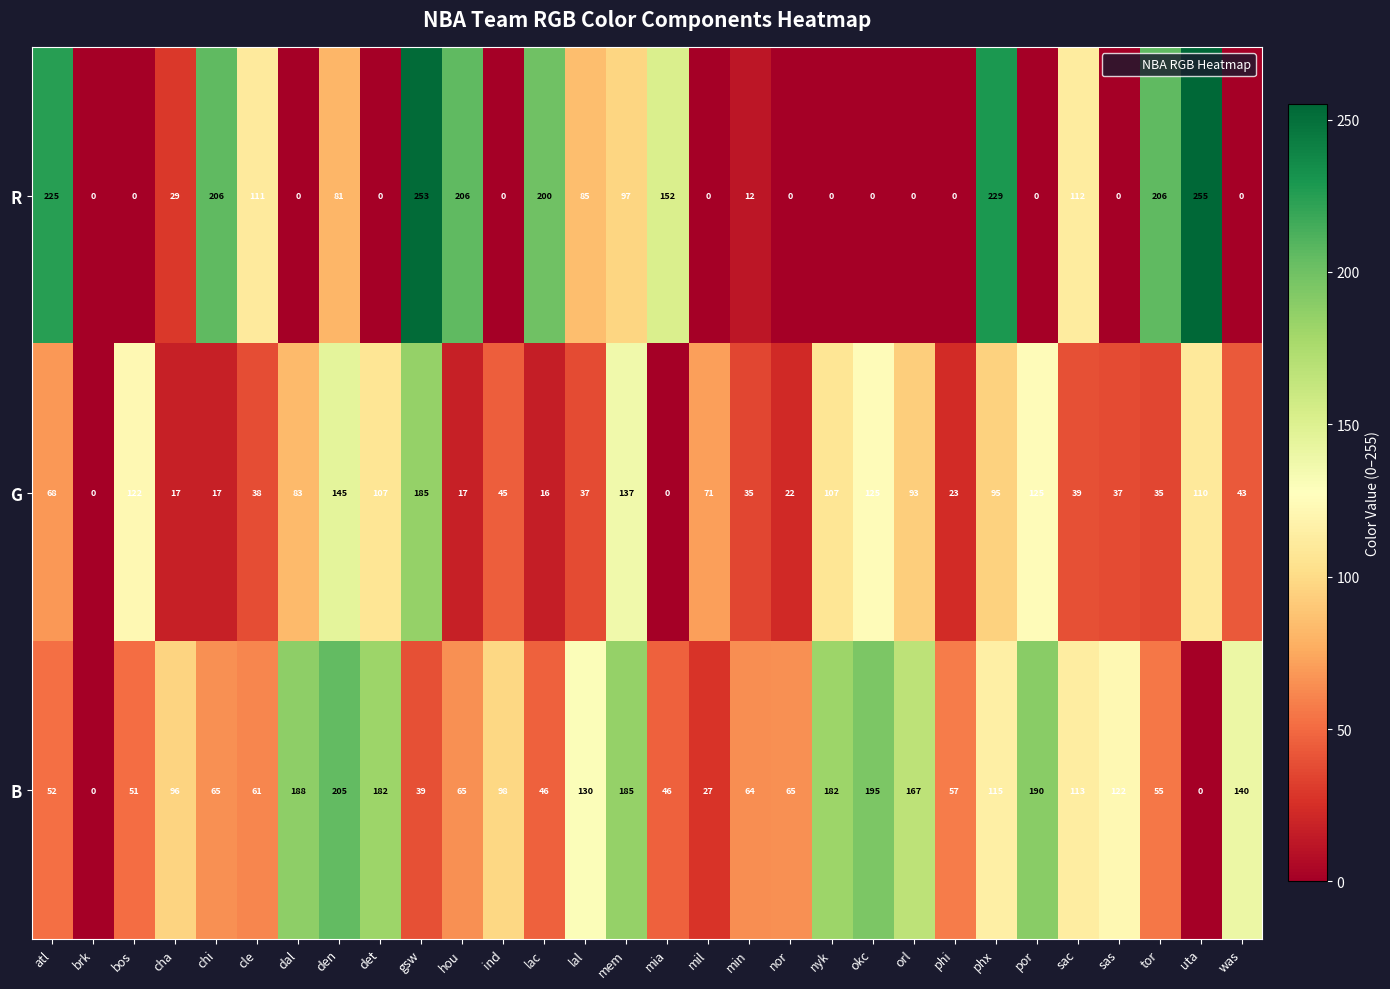

What value does the B series have at ind, to the nearest 10?

100